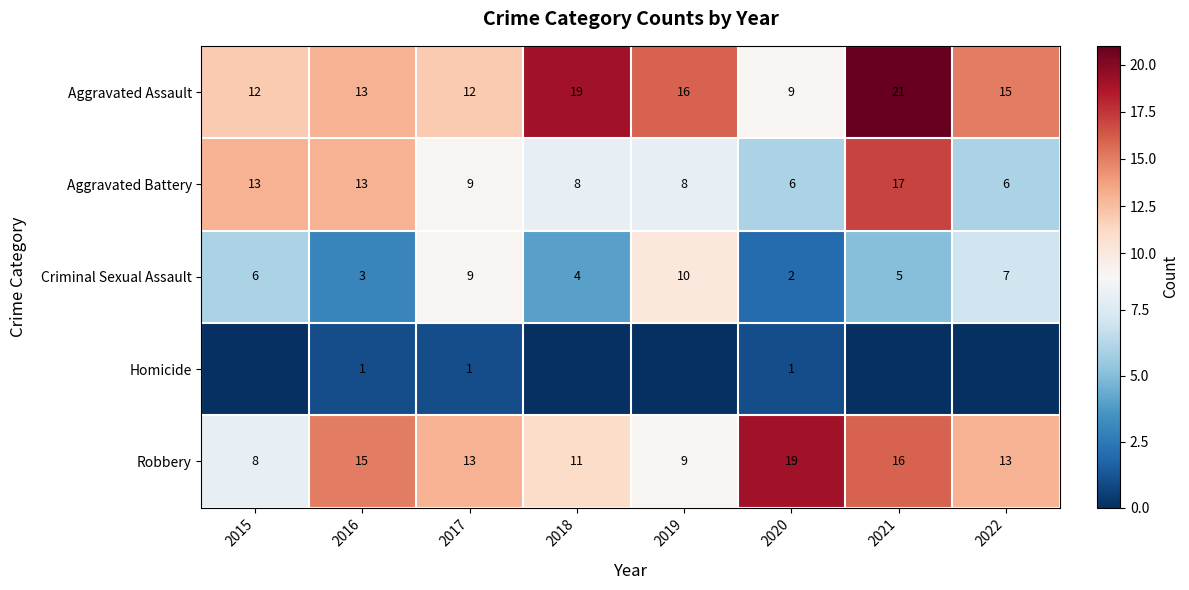

What is the difference between the highest and lowest values at 2020?

18